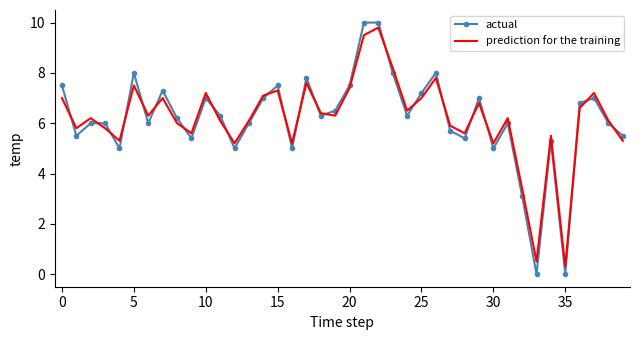

Which series has the widest spread of values?

actual